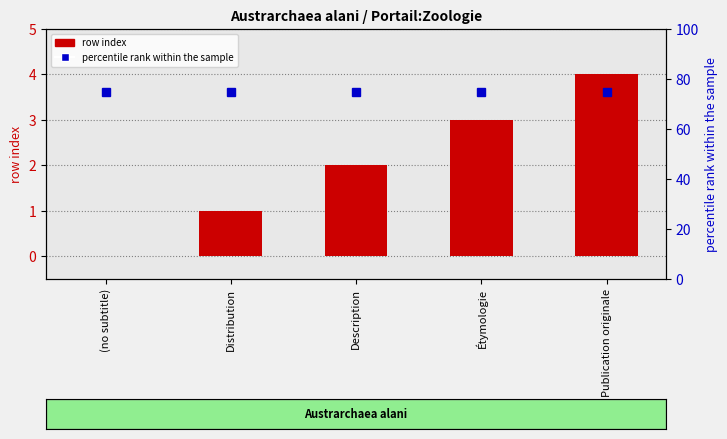

Where is row index nearest to the value 2?

Description